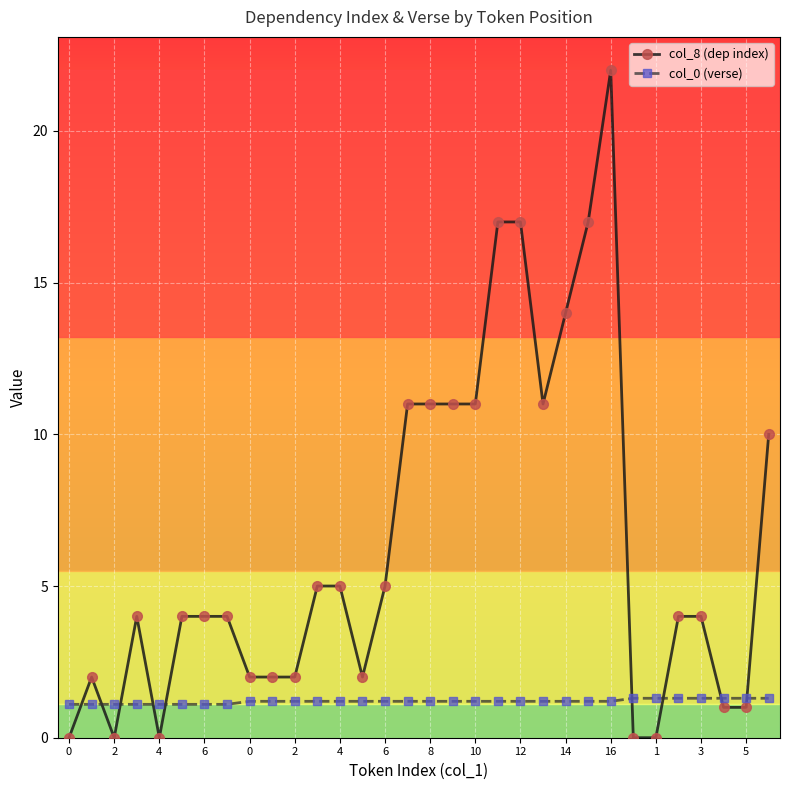

Rank the series by their average value, from highest to lowest.

col_8 (dep index), col_0 (verse)